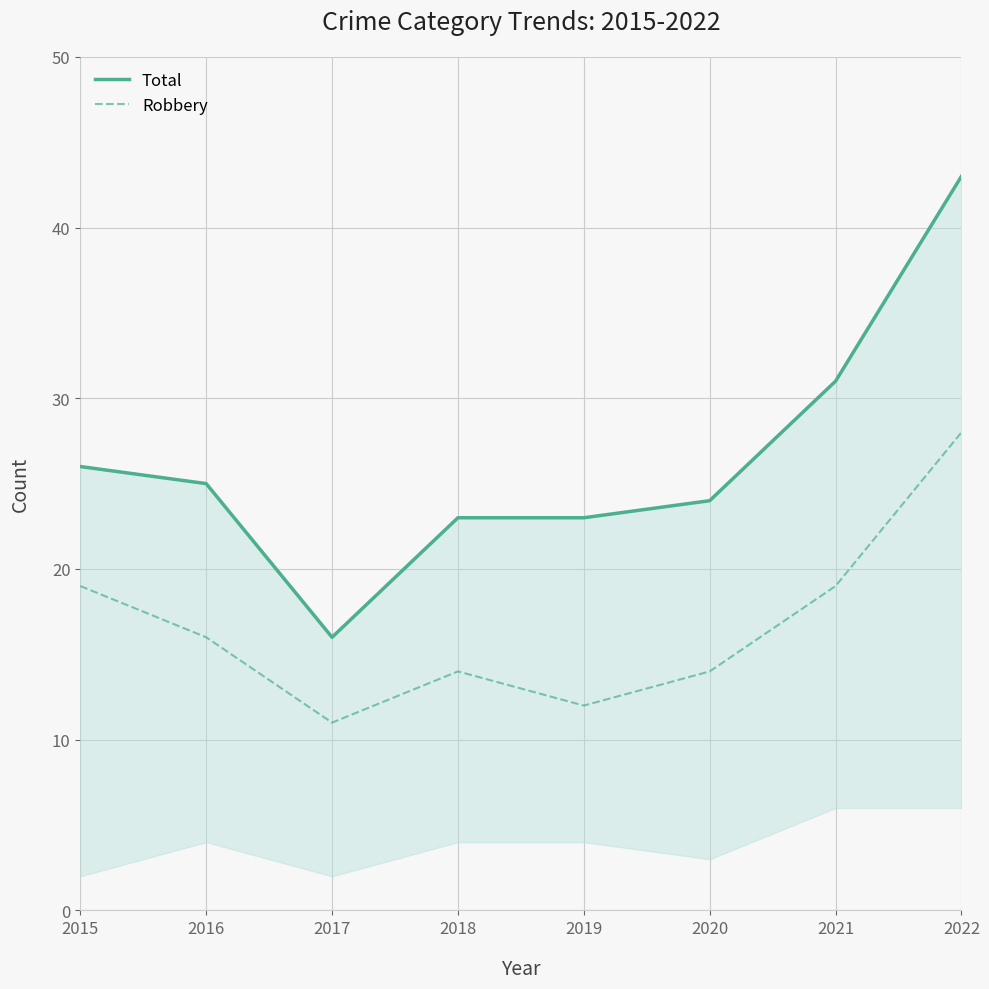

Is the value of Total at 2016 greater than the value of Robbery at 2020?

Yes